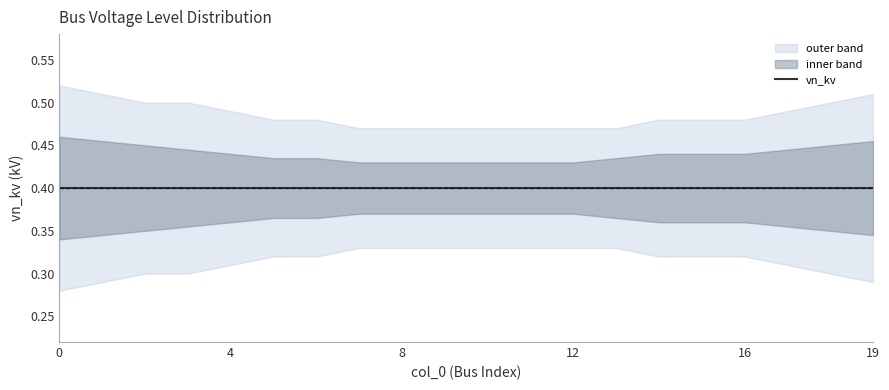

Reading left to right, what are all the values shown in this chart?

vn_kv: 0.4	0.4	0.4	0.4	0.4	0.4	0.4	0.4	0.4	0.4	0.4	0.4	0.4	0.4	0.4	0.4	0.4	0.4	0.4	0.4
upper_outer: 0.5	0.5	0.5	0.5	0.5	0.5	0.5	0.5	0.5	0.5	0.5	0.5	0.5	0.5	0.5	0.5	0.5	0.5	0.5	0.5
upper_inner: 0.5	0.5	0.5	0.4	0.4	0.4	0.4	0.4	0.4	0.4	0.4	0.4	0.4	0.4	0.4	0.4	0.4	0.4	0.5	0.5
lower_inner: 0.3	0.3	0.3	0.4	0.4	0.4	0.4	0.4	0.4	0.4	0.4	0.4	0.4	0.4	0.4	0.4	0.4	0.4	0.3	0.3
lower_outer: 0.3	0.3	0.3	0.3	0.3	0.3	0.3	0.3	0.3	0.3	0.3	0.3	0.3	0.3	0.3	0.3	0.3	0.3	0.3	0.3